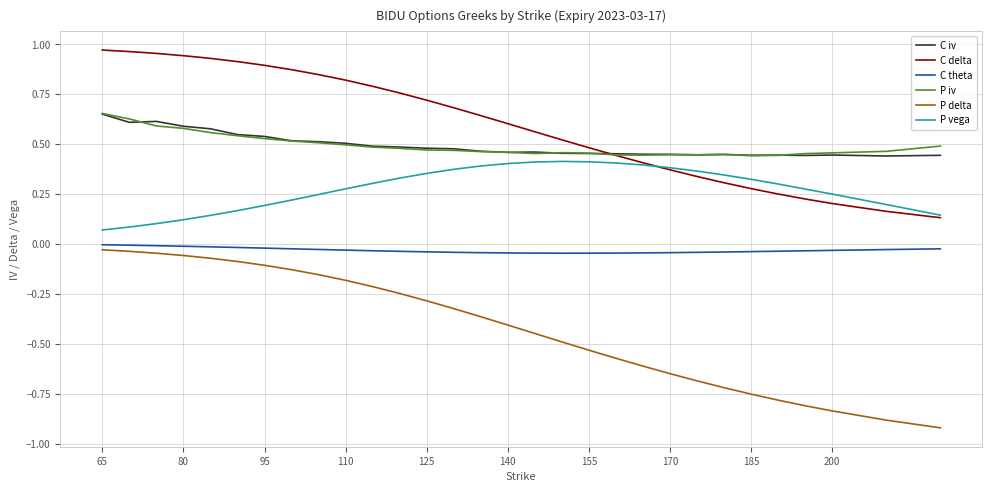

Which series has the widest spread of values?

P delta